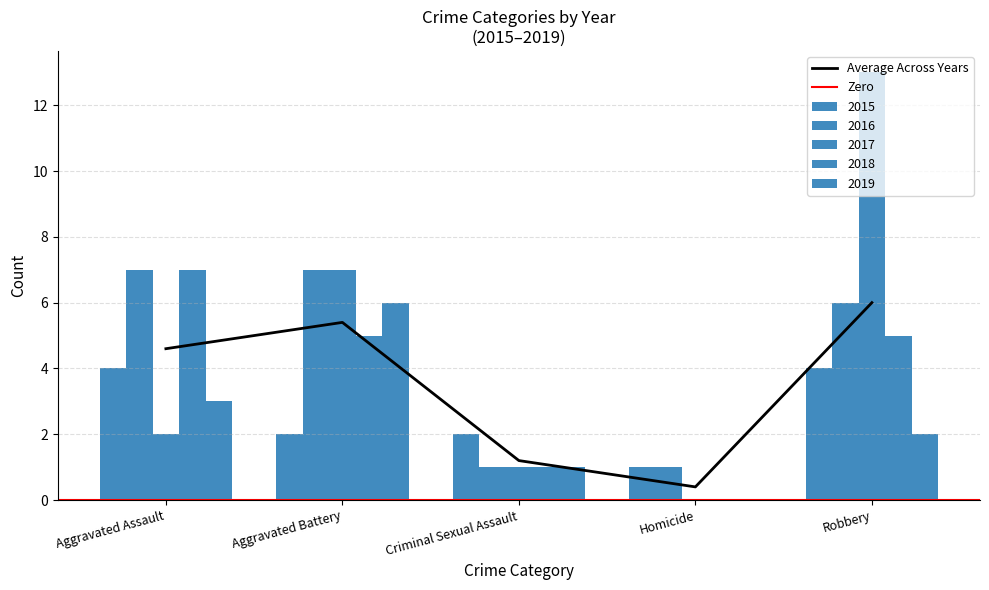

How many bars are there in total?

25